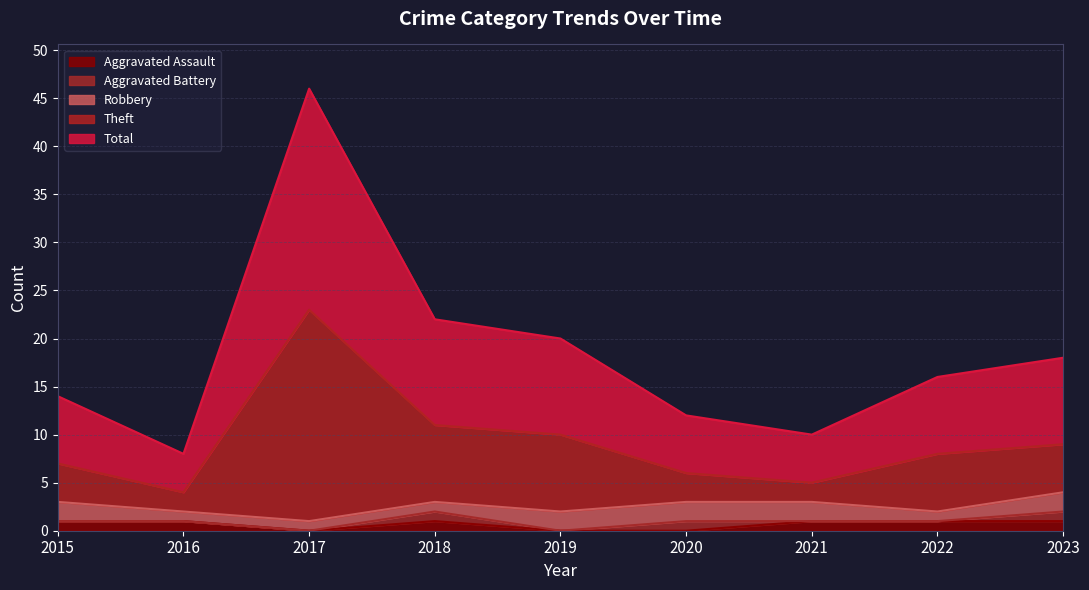

At which label does Total reach its minimum?

2016